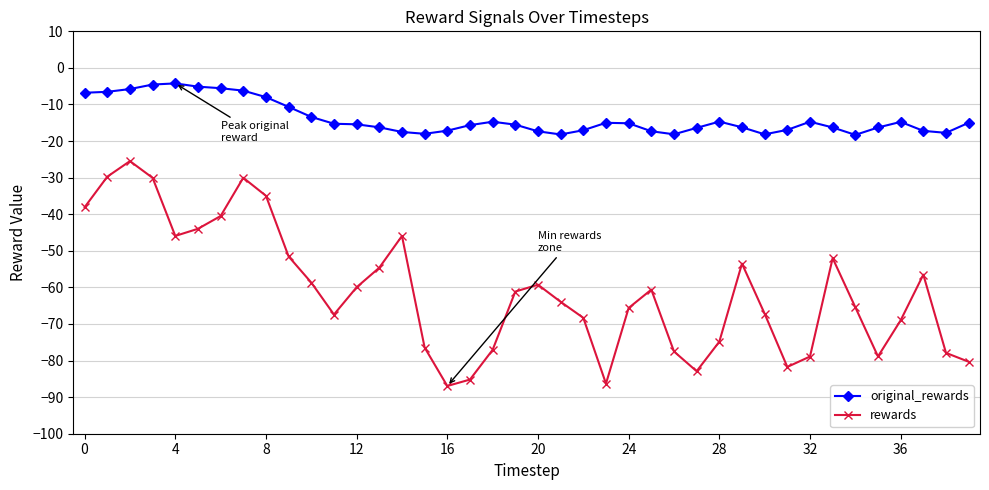

Which series has the widest spread of values?

rewards